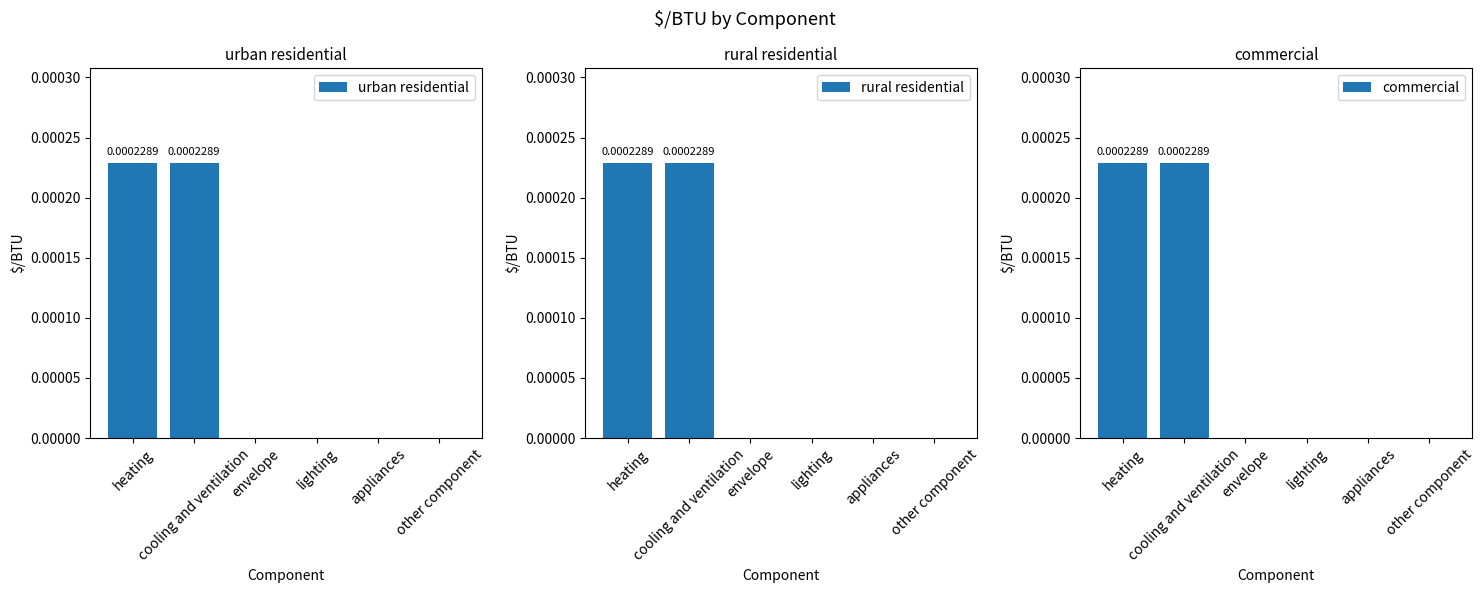

How many bars are there in each group?

3